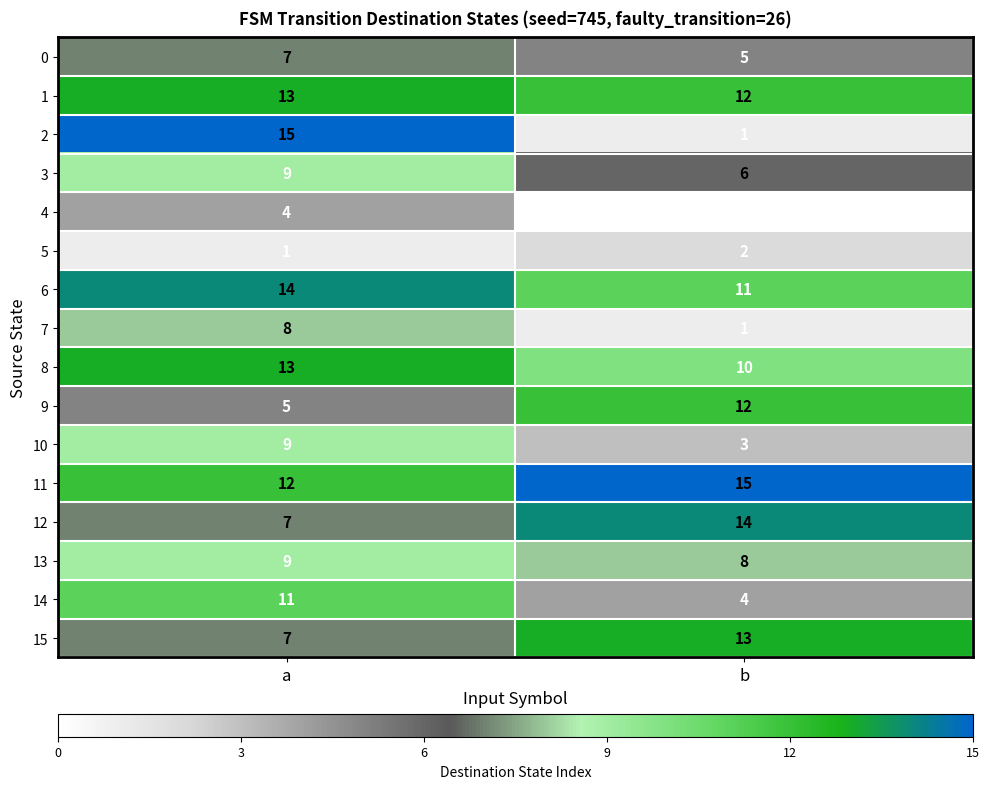

Read the 10 value at b.

3